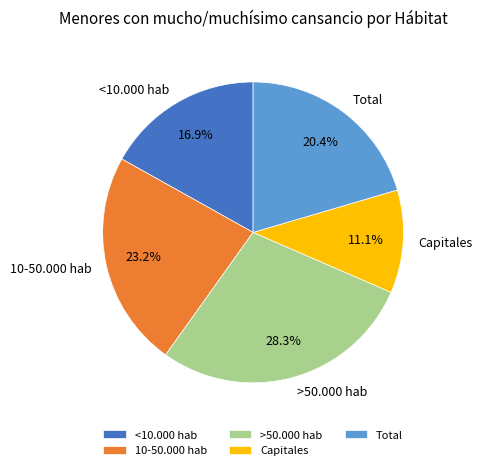

What percentage is the Total slice, to the nearest percent?

20%